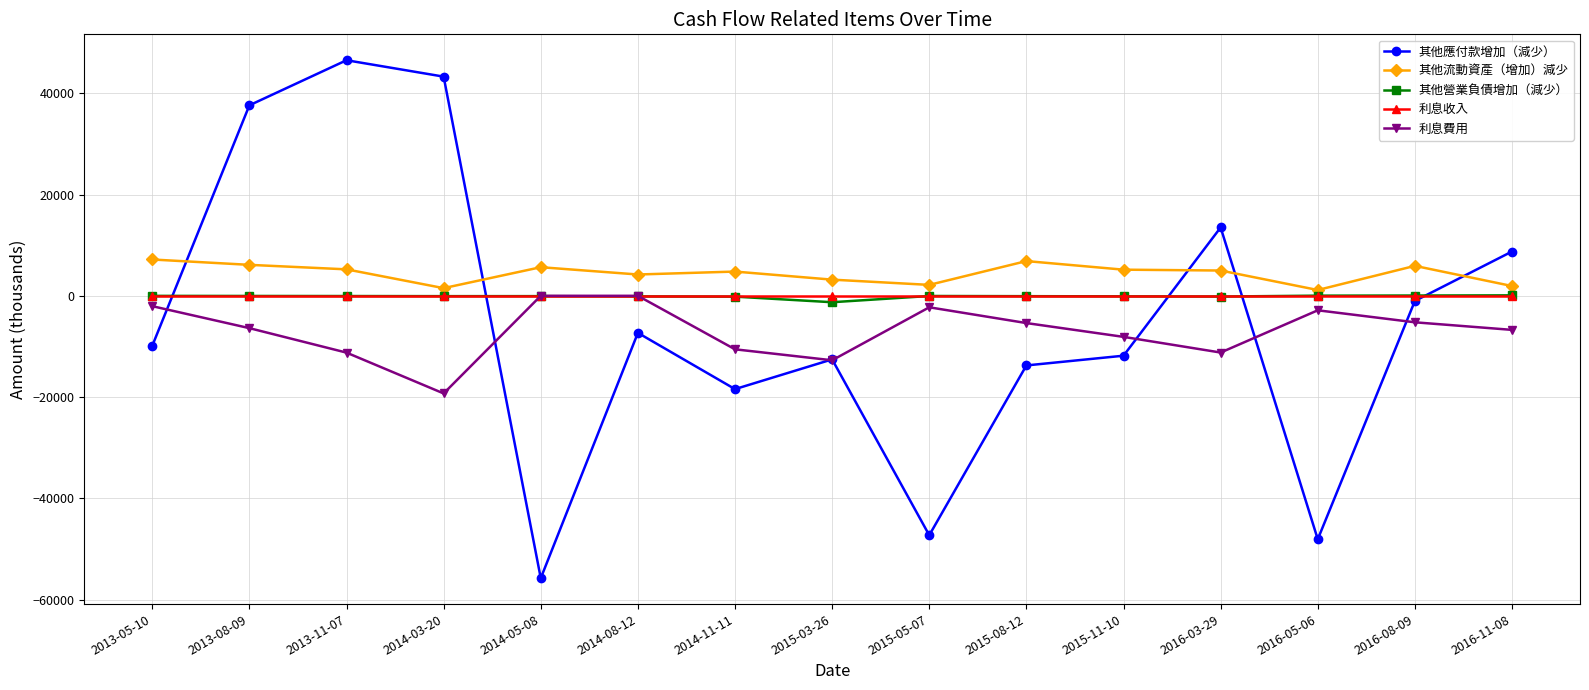

What position from the right is 2014-03-20?

12